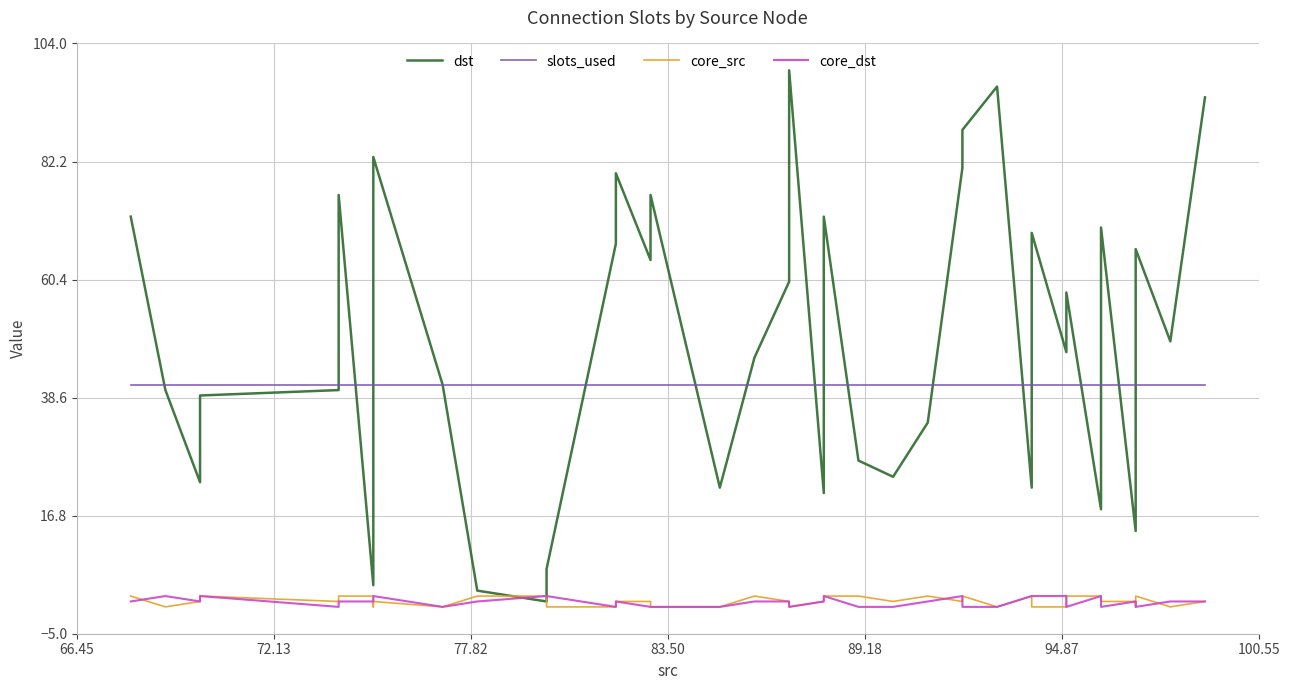

What are all the series names shown in the legend?

dst, slots_used, core_src, core_dst